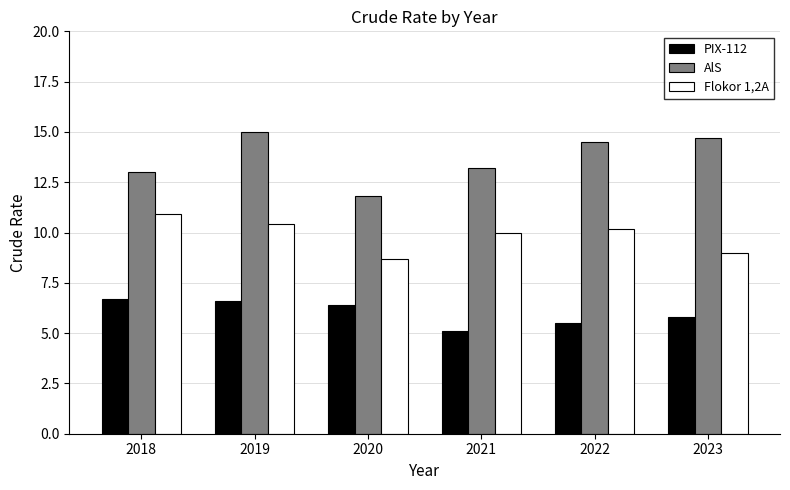

What is the sum of the AlS values at 2019 and 2020?

26.8